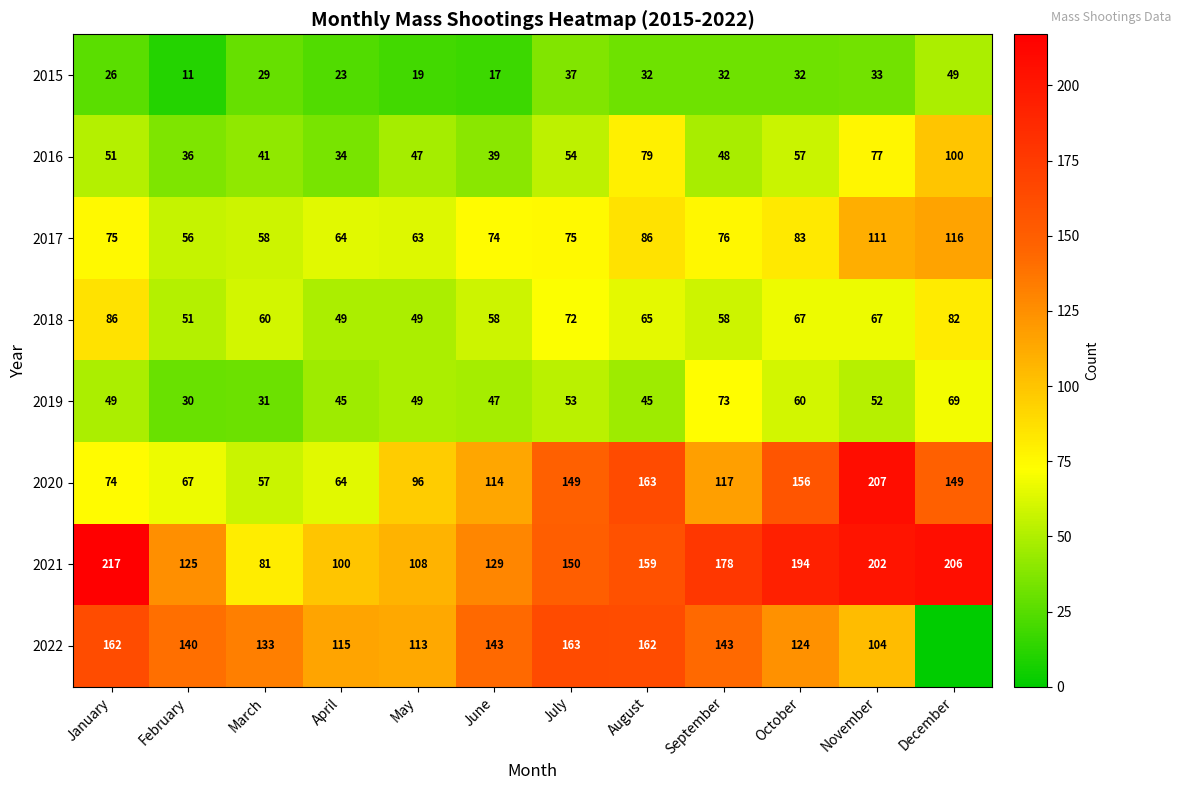

At which label does 2015 first exceed 32?

July